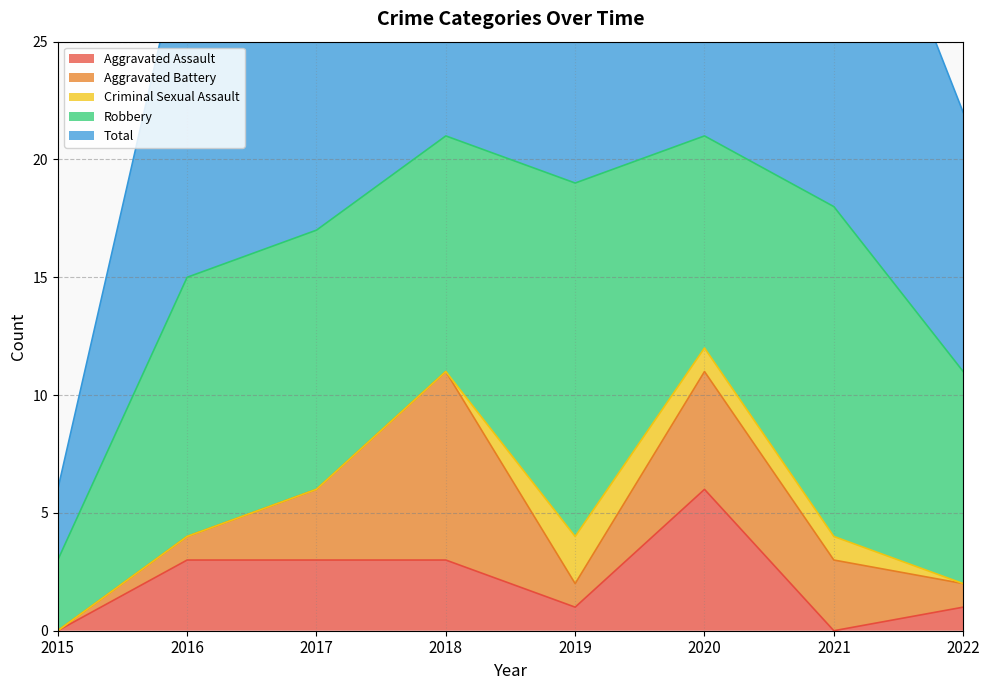

At which label is Robbery closest to 9?

2020